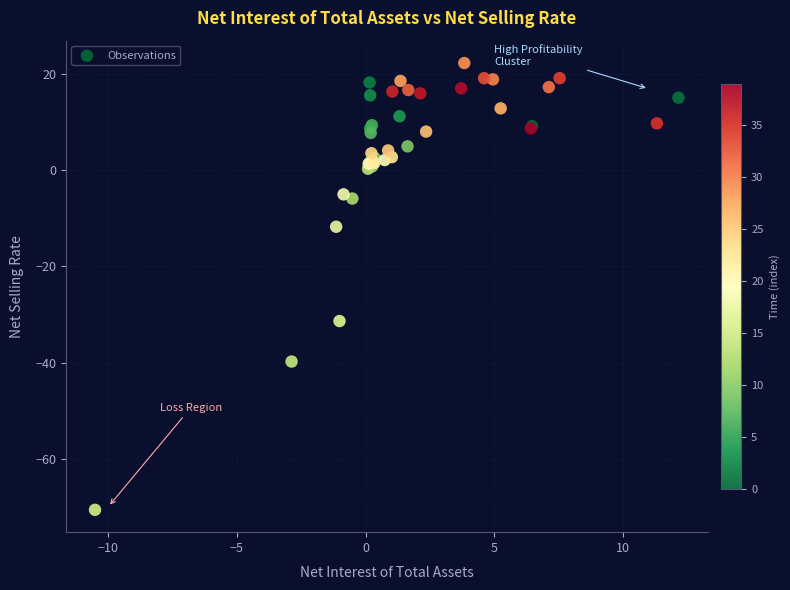

What Y value in the scatter plot is closest to -24?

-31.4